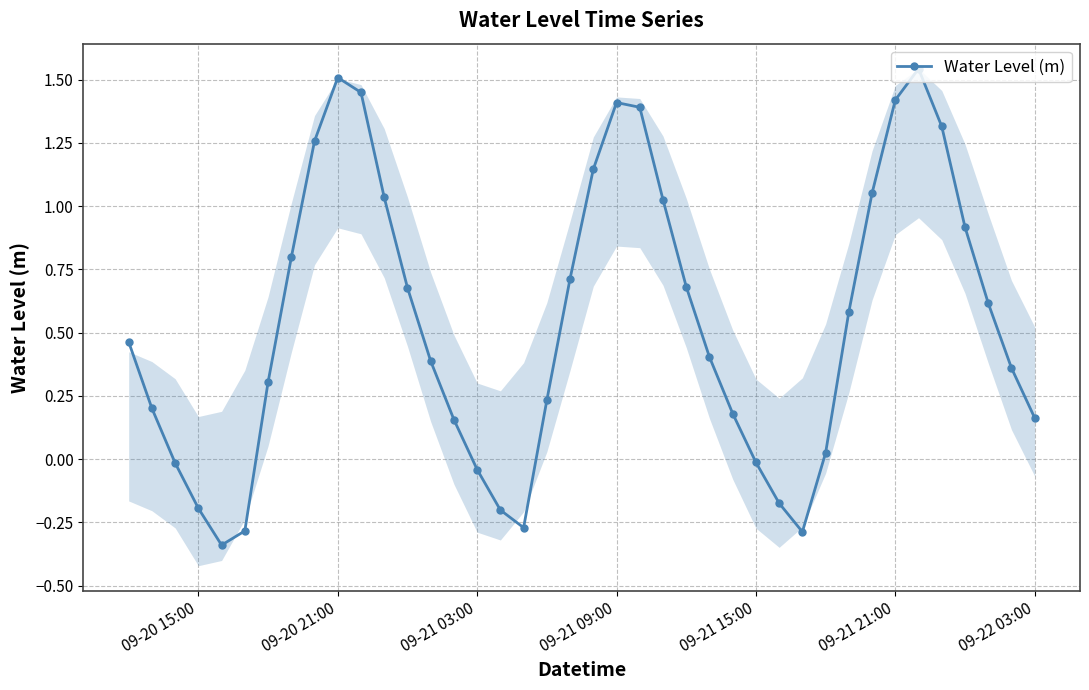

True or false: Water Level (m) has more than 2 interior local peaks.

True